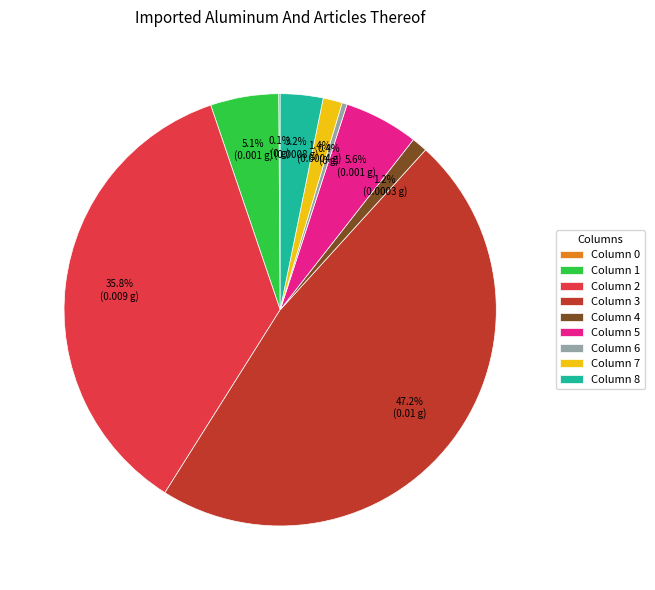

Combined, do Column 4 and Column 5 account for over 50%?

No